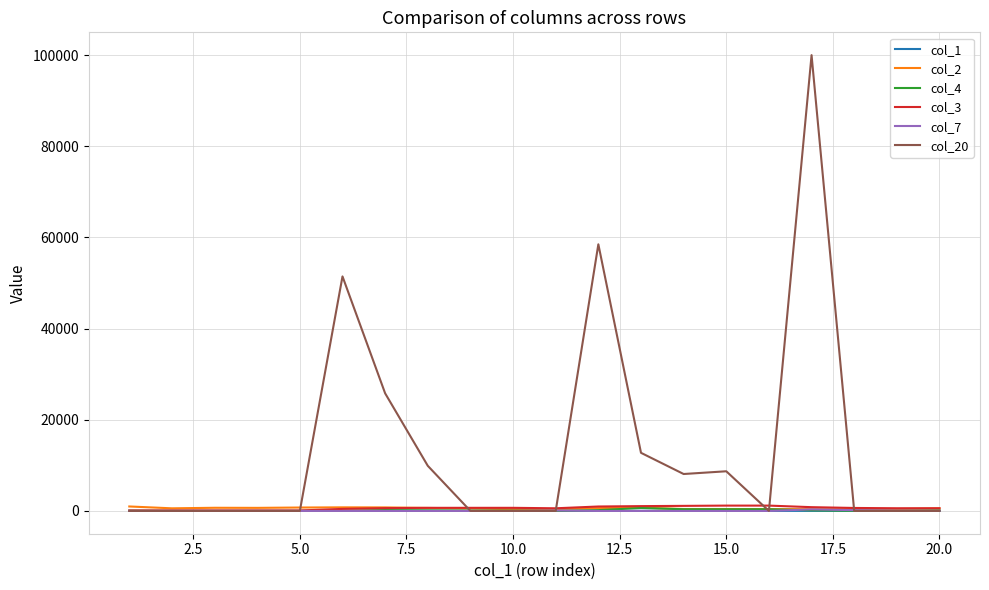

Which series has the largest total across all categories?

col_20